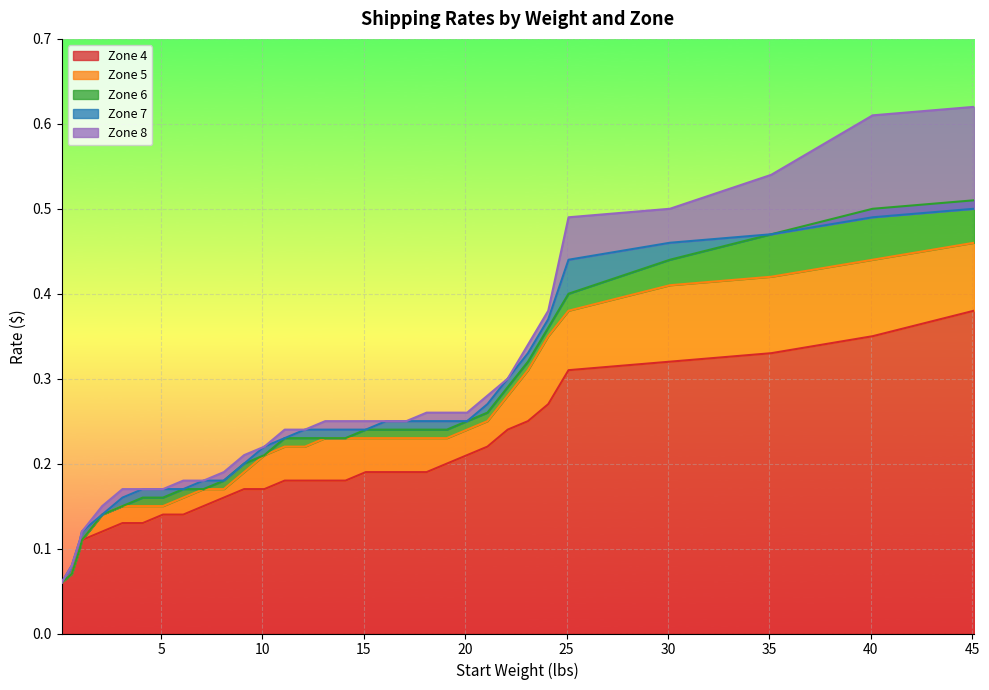

True or false: Zone 6 has a value of 0.4 at 17.1.

False